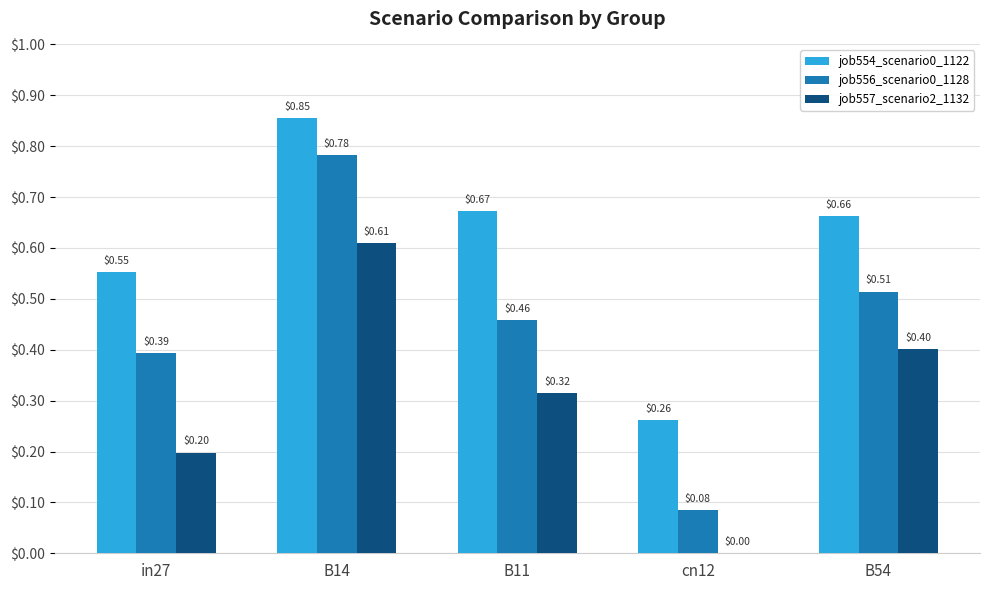

Between B11 and B54, which series saw the biggest shift?

job557_scenario2_1132